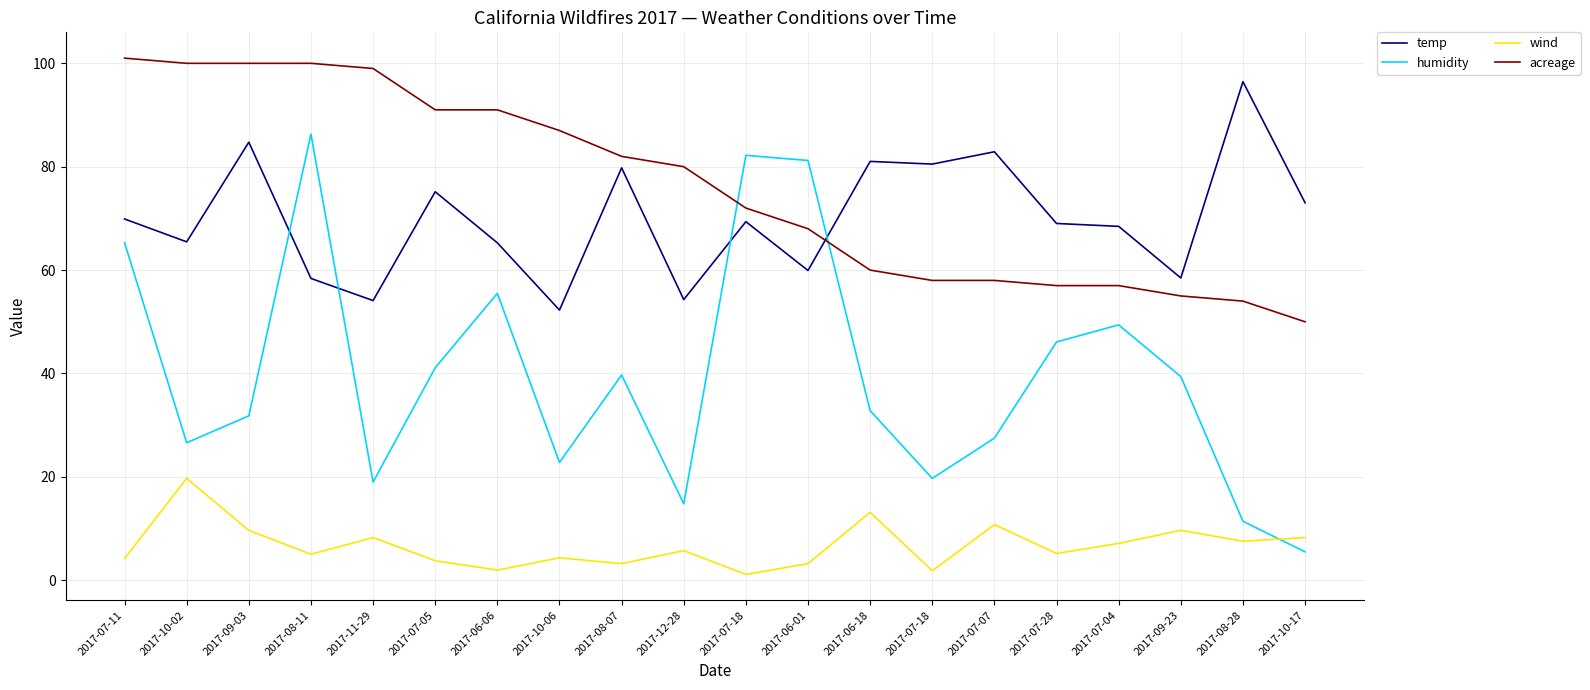

What value does the humidity series have at 2017-10-17?

5.5